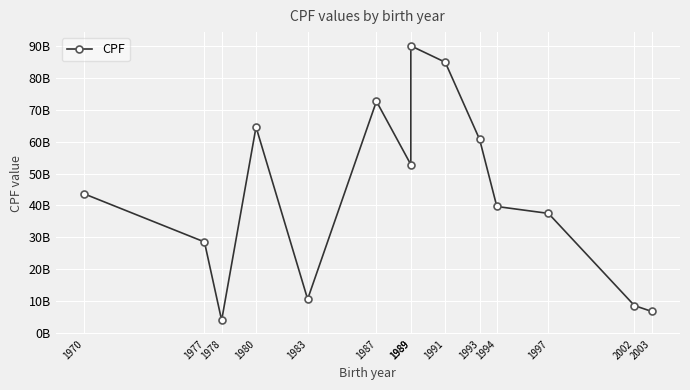

At which category does the chart reach its peak across all series?

1989